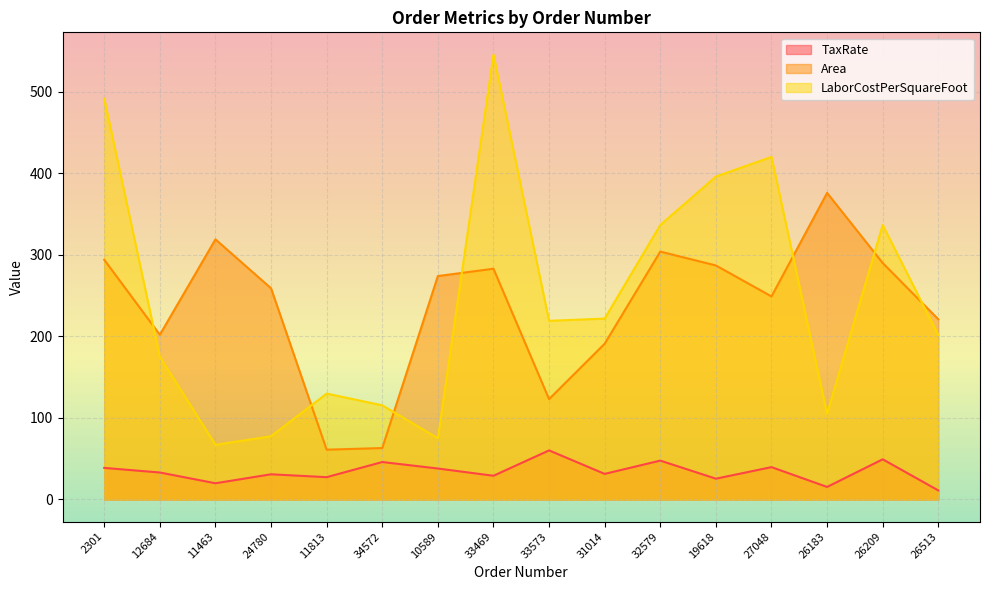

At which category does Area reach its first local peak?

11463